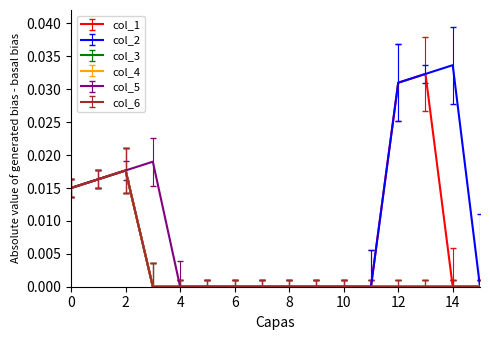

Does the chart display data point markers on the line(s)?

No